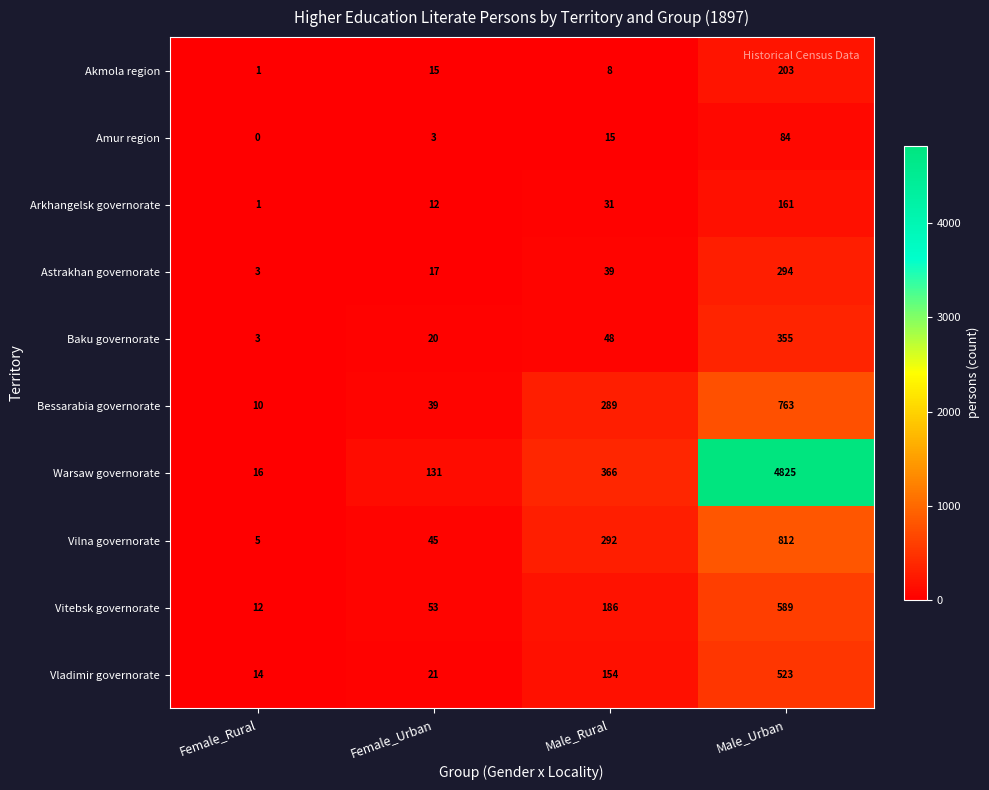

Rank the series by their maximum value, from lowest to highest.

Amur region, Arkhangelsk governorate, Akmola region, Astrakhan governorate, Baku governorate, Vladimir governorate, Vitebsk governorate, Bessarabia governorate, Vilna governorate, Warsaw governorate